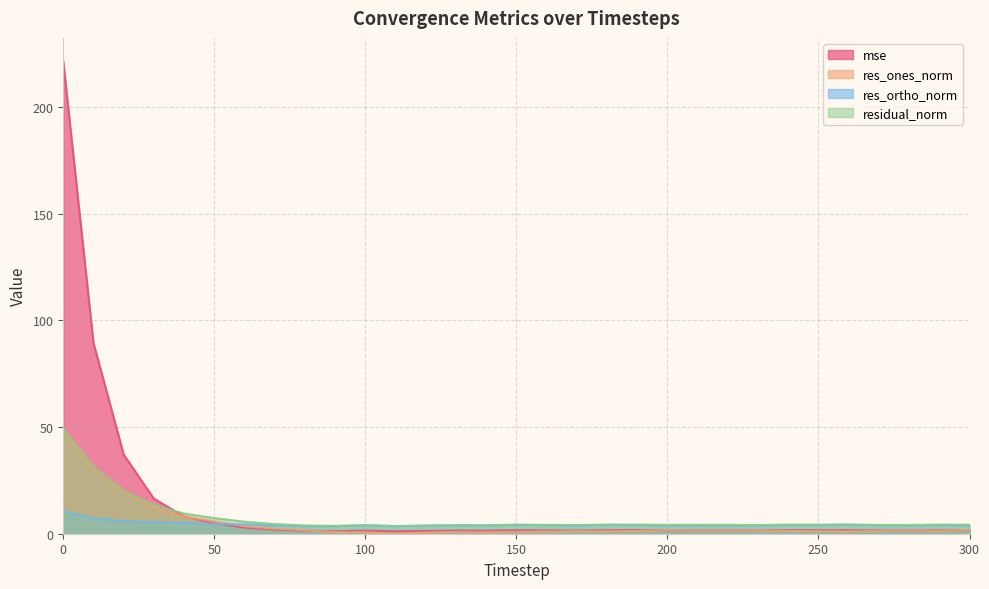

Between 100 and 150, which series saw the biggest shift?

residual_norm